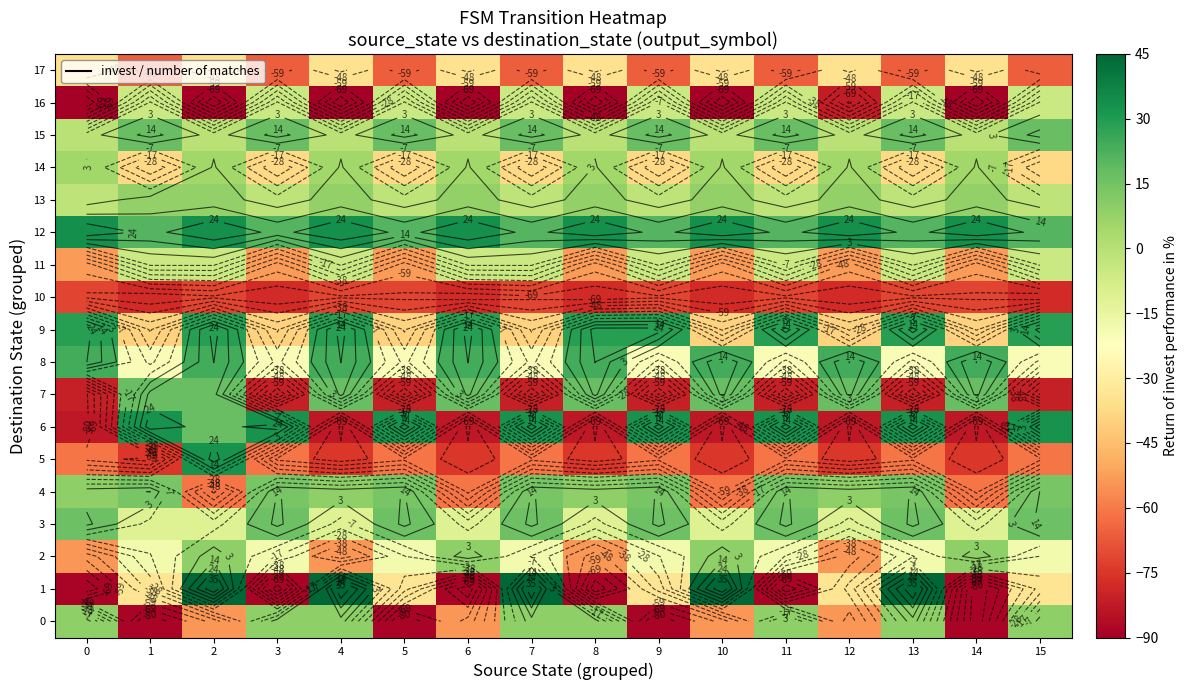

Rank the categories by 12 value from highest to lowest.

0, 2, 4, 6, 8, 10, 12, 14, 1, 3, 5, 7, 9, 11, 13, 15